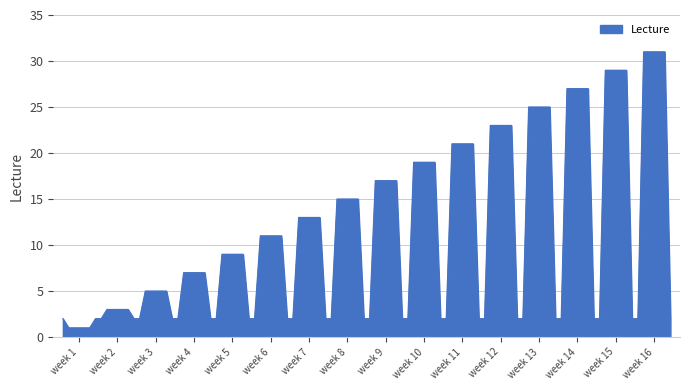

Does the chart have visible grid lines?

Yes